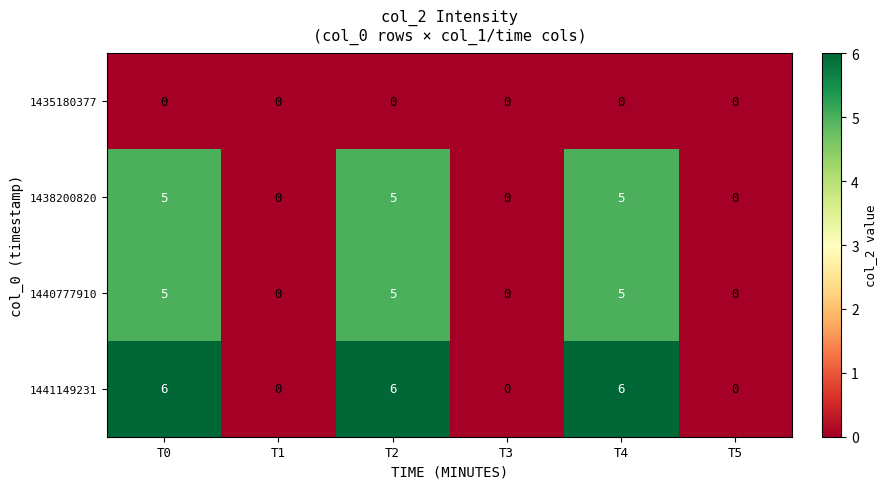

Which series changed the most between T2 and T5?

1441149231